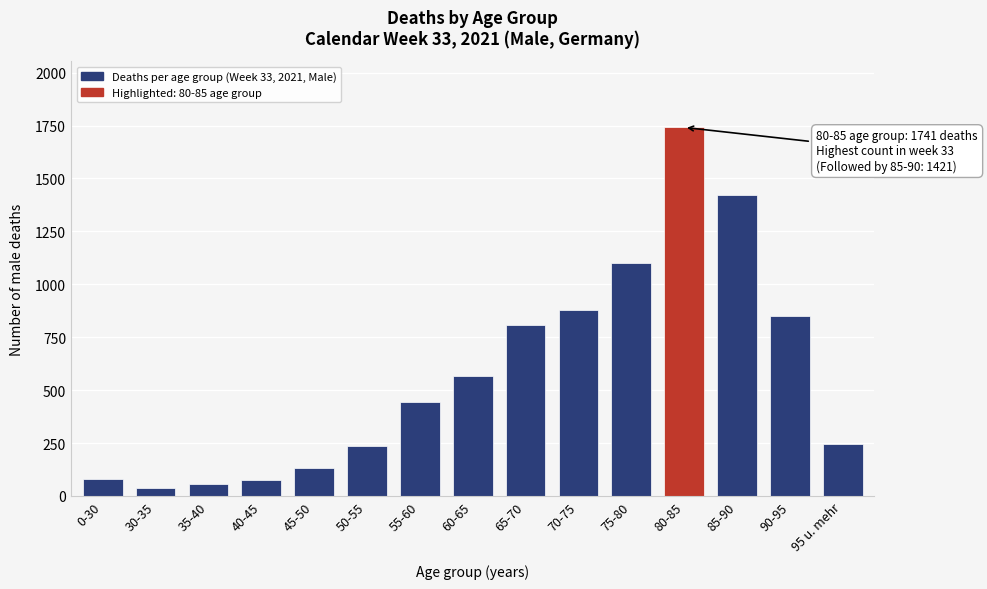

What is the label of the 7th bar from the right?

65-70